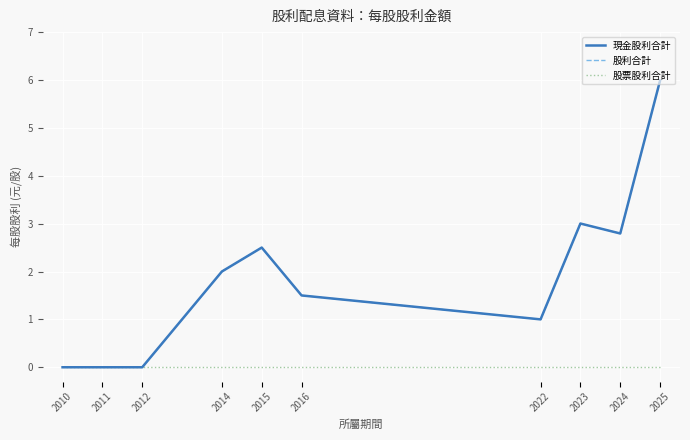

True or false: 現金股利合計 and 股票股利合計 cross at least once.

False